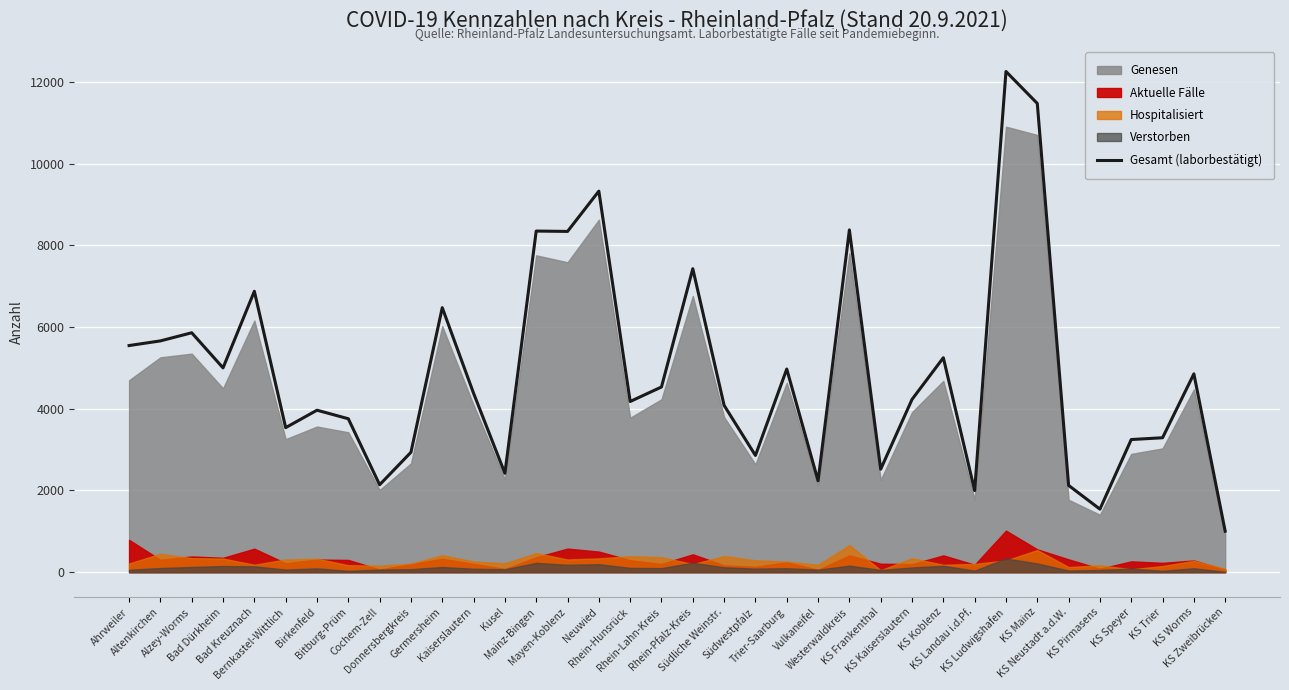

Approximately how many times larger is the value at Bernkastel-Wittlich compared to KS Worms?

0.7